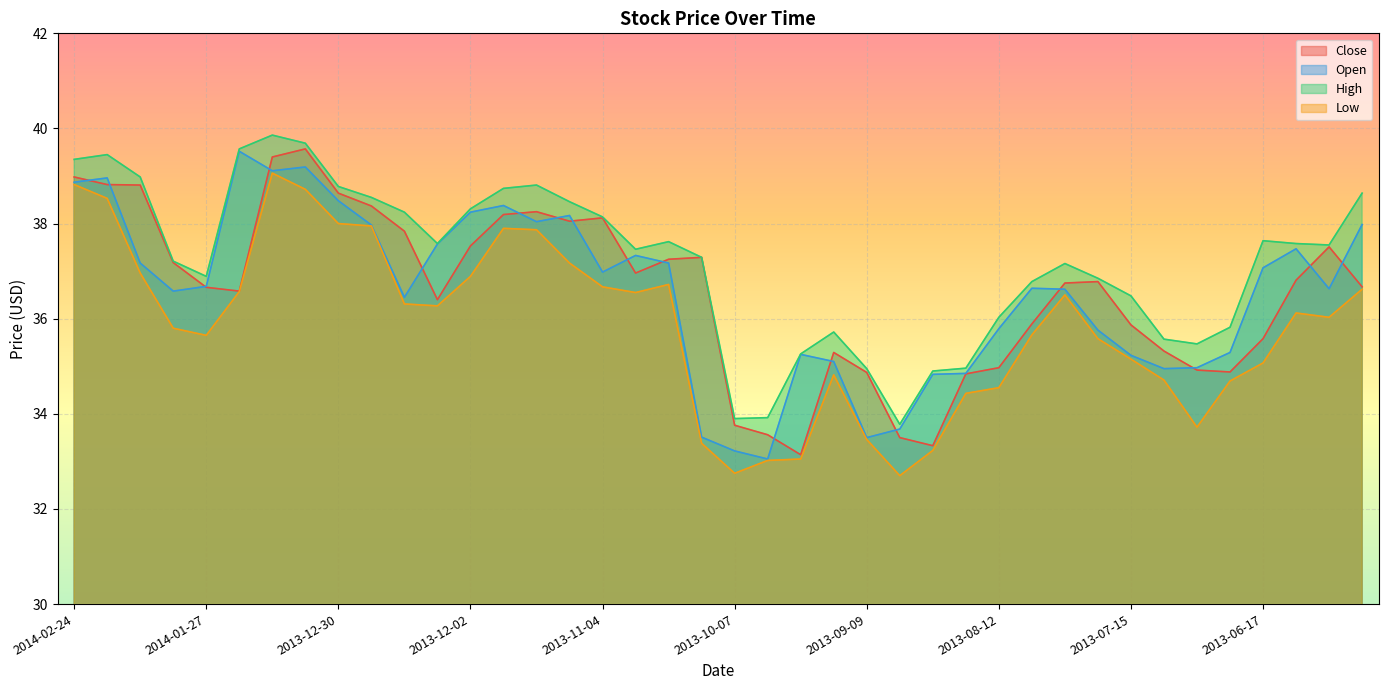

The Open series shows 37.2 at 2014-02-10. True or false?

True